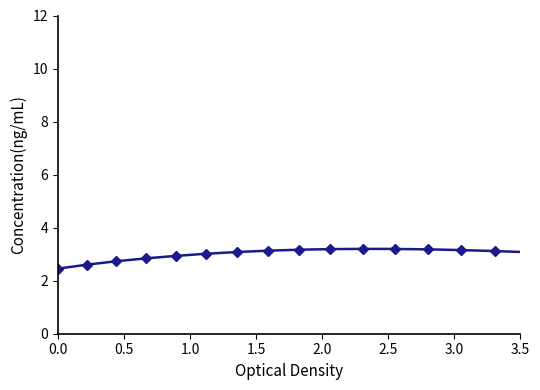

What is the difference between the maximum and minimum values?

3.2